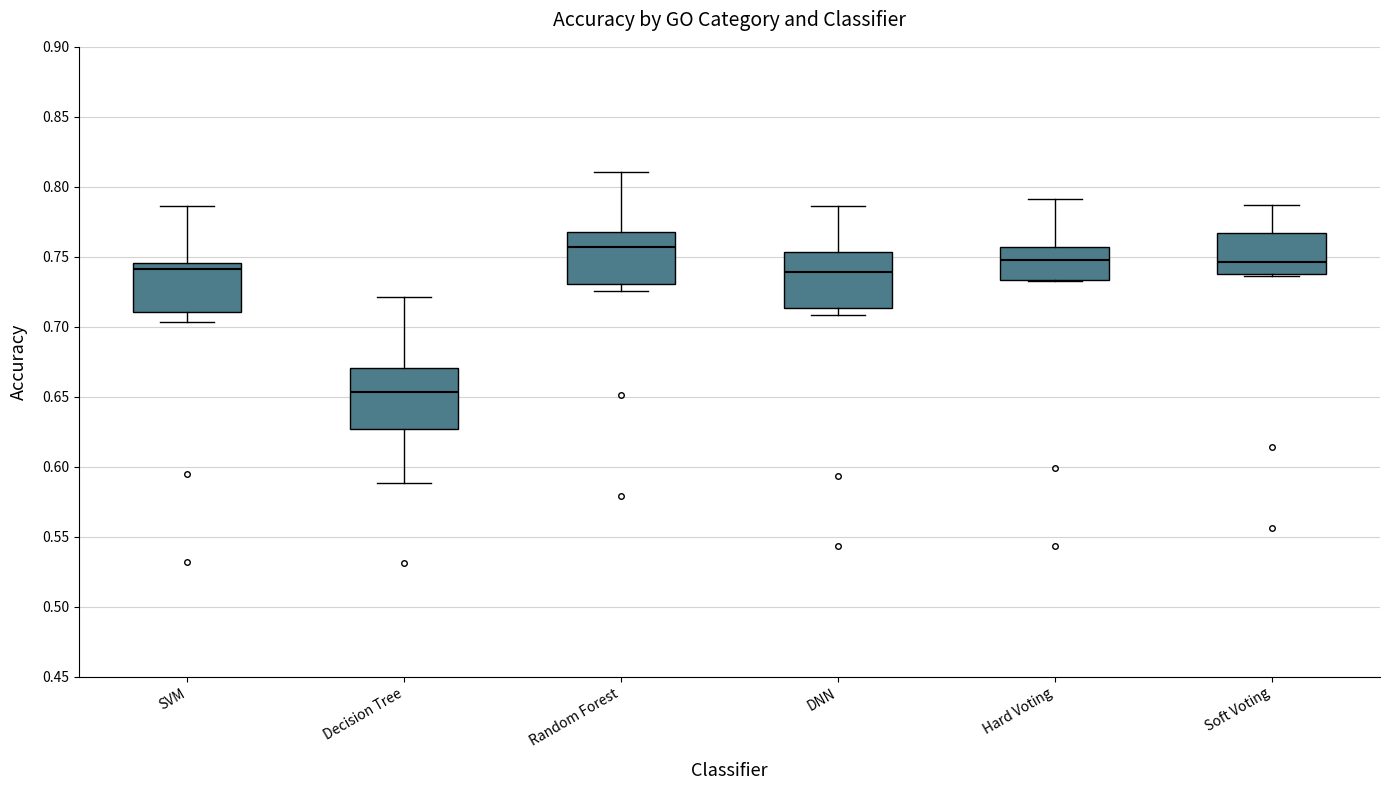

Reading left to right, transcribe this box plot: for each box, give where its median line is, the range the box spans, and where its two whiskers end, as read against the y-axis. The values are not printed on the chart, so give them approximately, as read against the axis.

SVM: median 0.740, box 0.710 to 0.745, whiskers 0.705 to 0.785
Decision Tree: median 0.655, box 0.625 to 0.670, whiskers 0.590 to 0.720
Random Forest: median 0.755, box 0.730 to 0.770, whiskers 0.725 to 0.810
DNN: median 0.740, box 0.715 to 0.755, whiskers 0.710 to 0.785
Hard Voting: median 0.745, box 0.735 to 0.755, whiskers 0.735 to 0.790
Soft Voting: median 0.745, box 0.740 to 0.765, whiskers 0.735 to 0.785